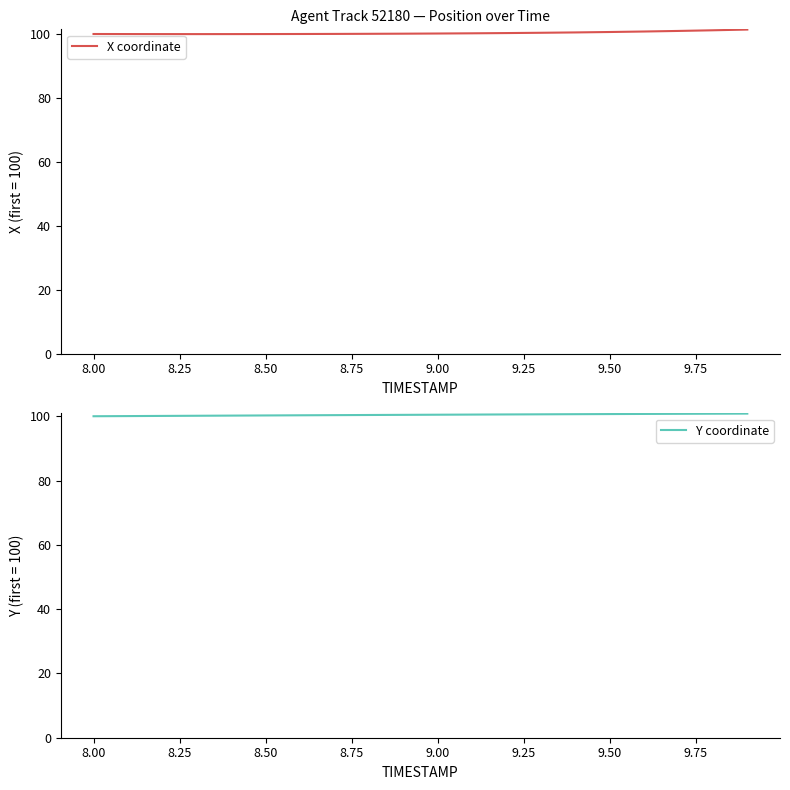

The X coordinate series shows 100.0 at 8.50. True or false?

True